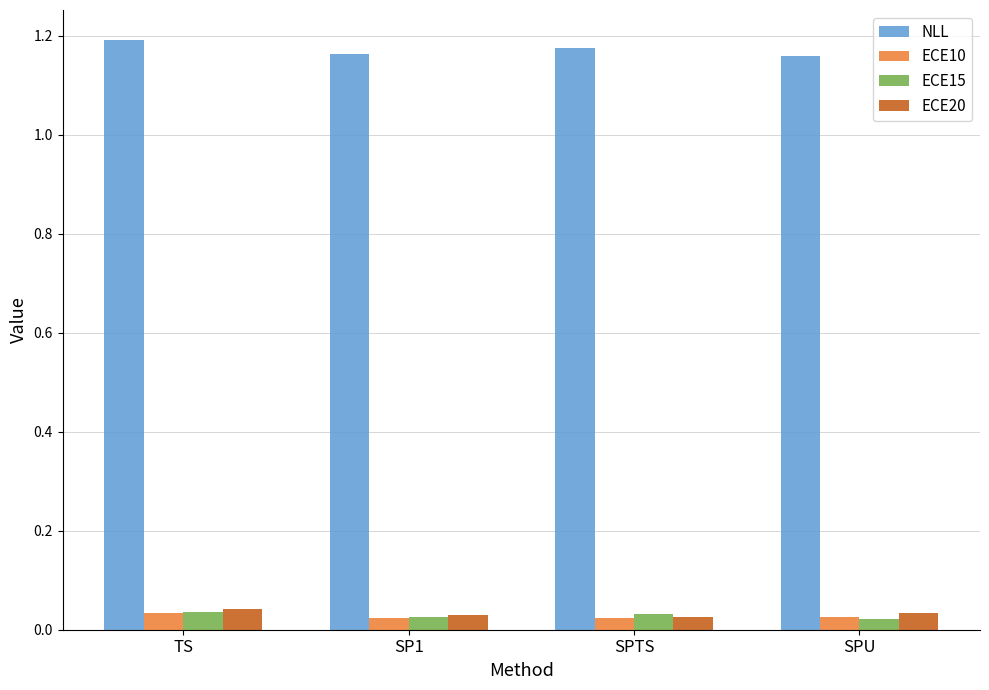

What is the sum of all NLL values?

4.7